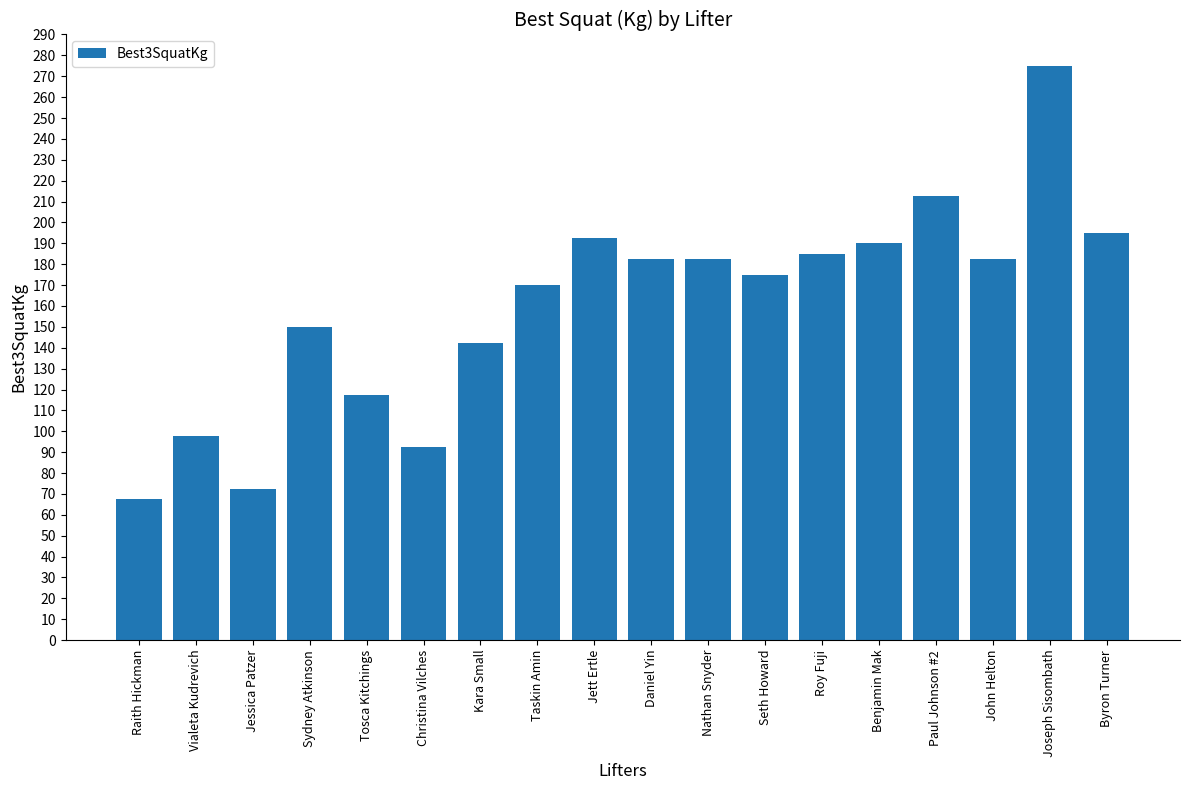

Which label corresponds to the largest value in the chart?

Joseph Sisombath